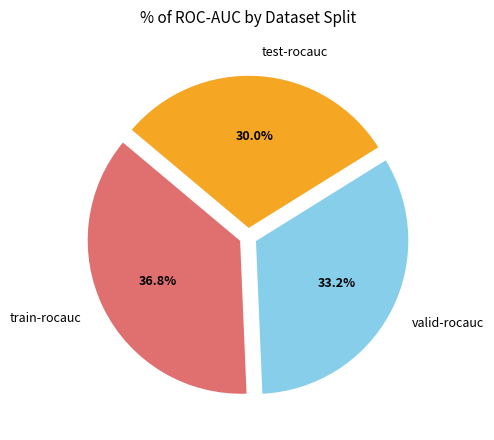

What portion of the pie excludes train-rocauc?

63.2%